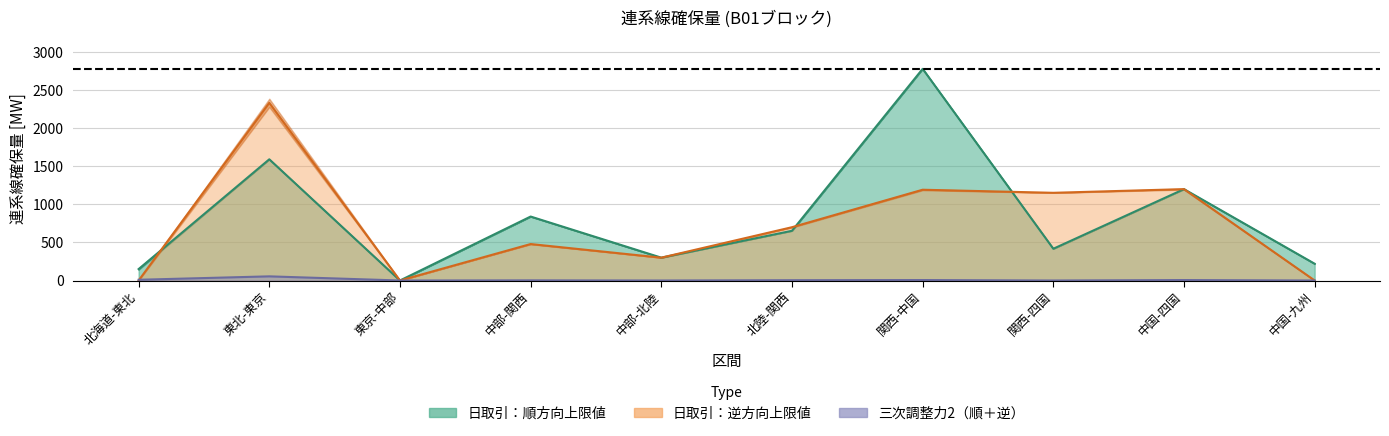

Reading left to right, transcribe all the data shown in this chart.

forward_upper: 北海道-東北=150.0	東北-東京=1591.8	東京-中部=0.0	中部-関西=840.0	中部-北陸=300.0	北陸-関西=653.0	関西-中国=2780.0	関西-四国=417.0	中国-四国=1200.0	中国-九州=220.0
reverse_upper: 北海道-東北=0.0	東北-東京=2333.0	東京-中部=0.0	中部-関西=478.8	中部-北陸=300.0	北陸-関西=700.0	関西-中国=1192.1	関西-四国=1151.8	中国-四国=1200.0	中国-九州=0.0
reverse_tertiary: 北海道-東北=9.6	東北-東京=54.4	東京-中部=0.0	中部-関西=2.0	中部-北陸=0.0	北陸-関西=4.0	関西-中国=6.0	関西-四国=0.0	中国-四国=6.0	中国-九州=0.0